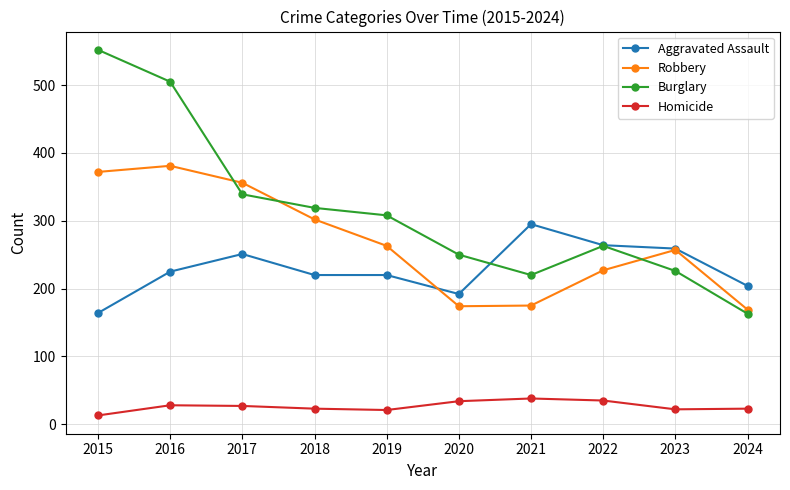

At which category does the chart reach its minimum across all series?

2015